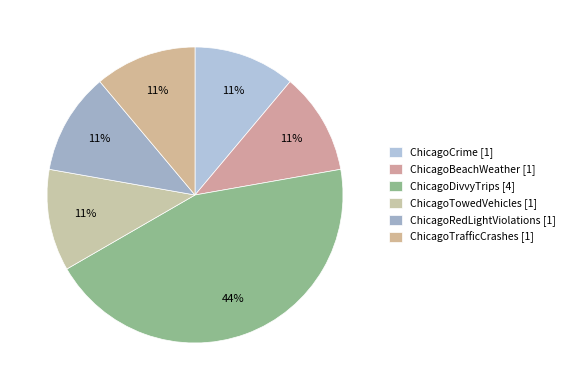

What percentage do ChicagoTrafficCrashes and ChicagoBeachWeather together represent?

22.2%